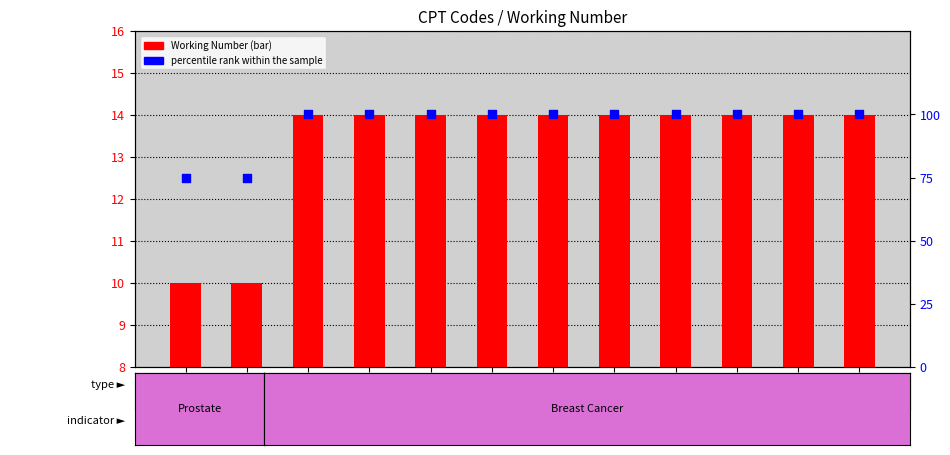

Which series contains the highest Y value?

percentile rank within the sample